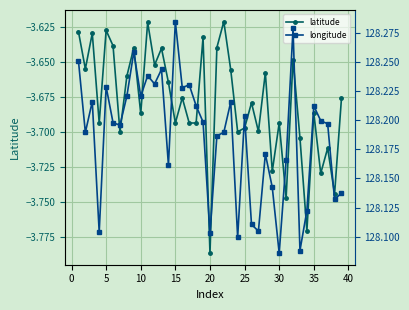

At which label does latitude reach its minimum?

20